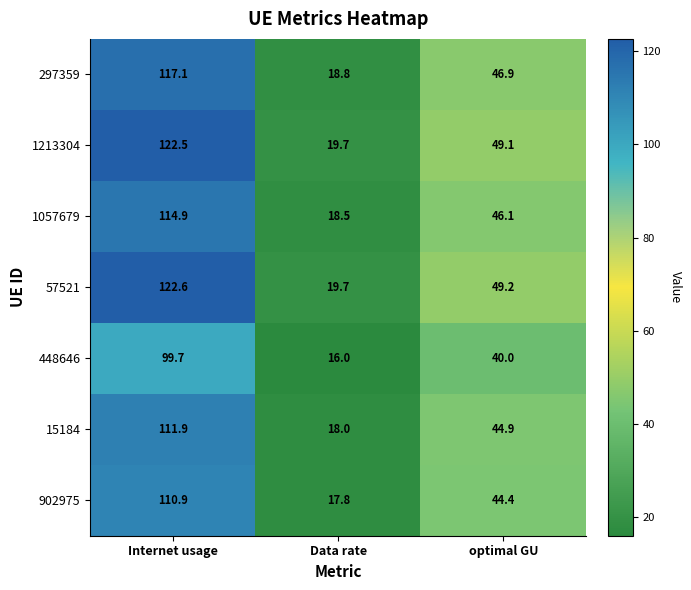

What is the total value across all series at optimal GU?

320.6